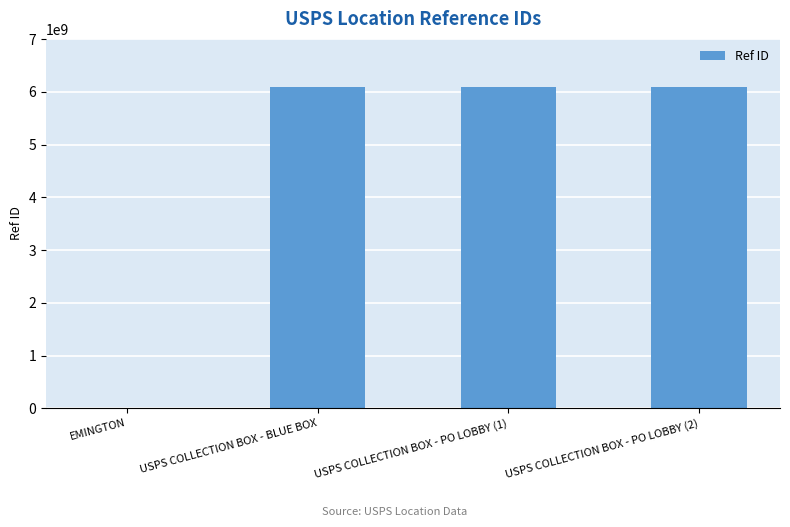

What is the greatest value displayed?

6093400003